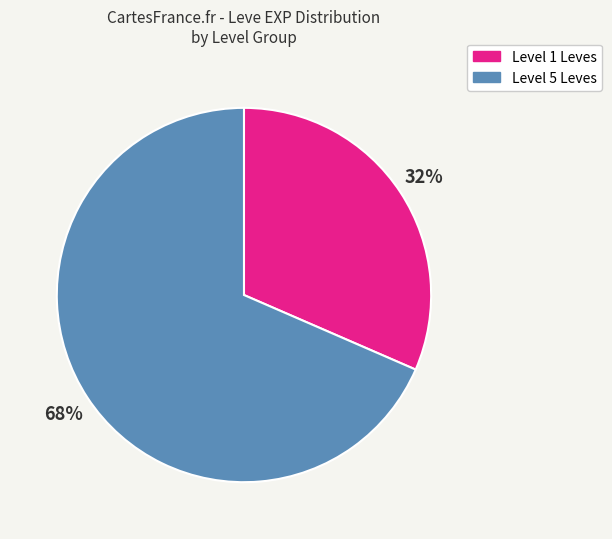

Do Level 5 Leves and Level 1 Leves together represent more than half of the pie?

Yes